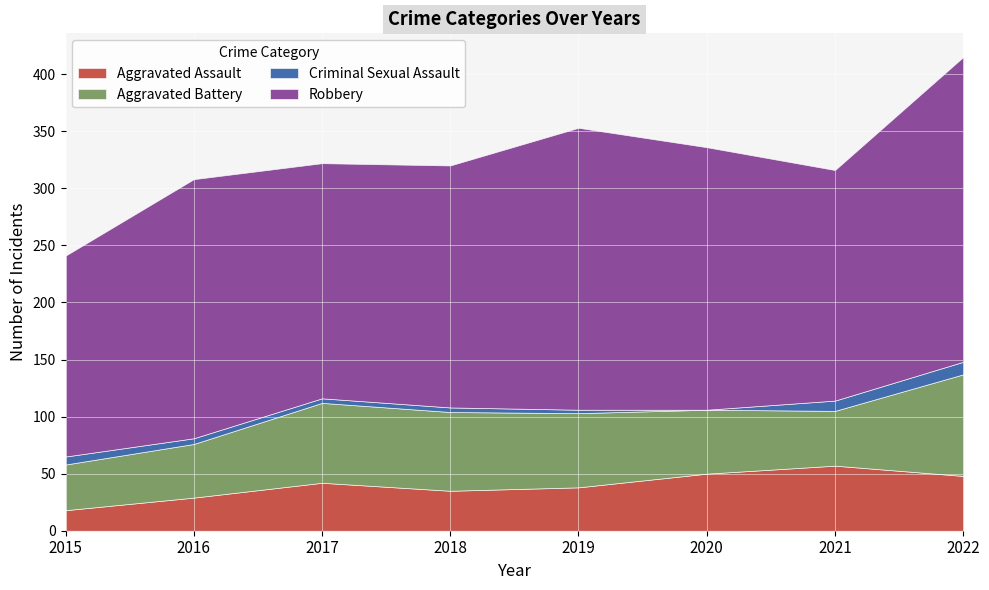

What is the difference between the maximum and minimum values in the Aggravated Battery series?

49